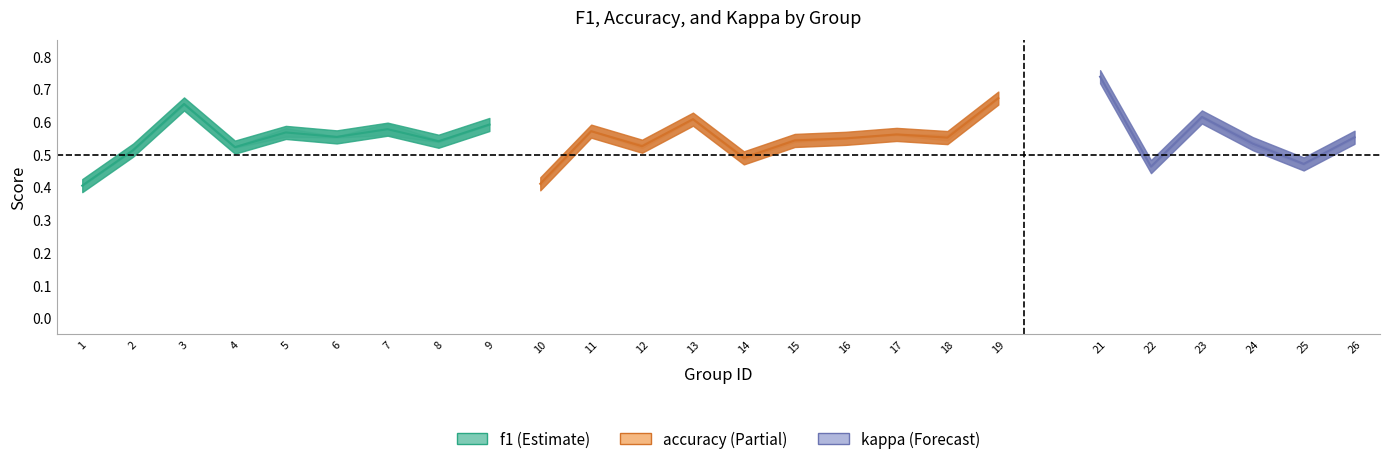

True or false: accuracy has a value of 0.3 at 3.

False